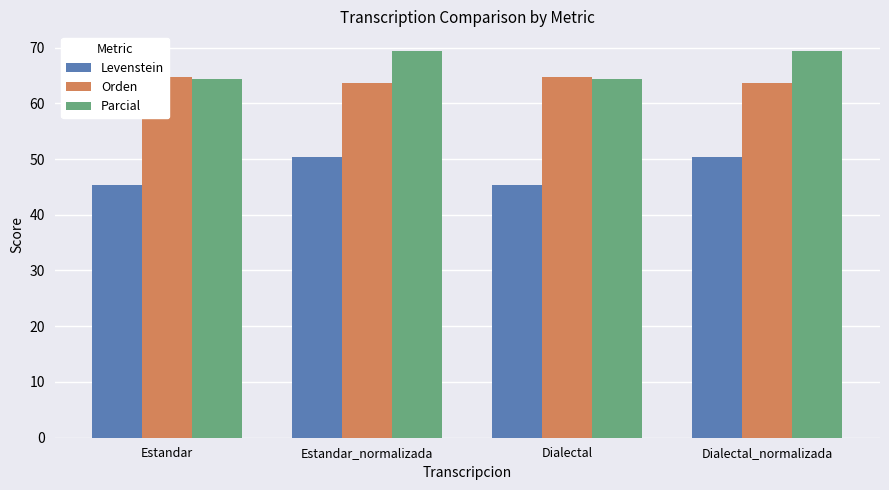

What is the maximum value for Levenstein?

50.3